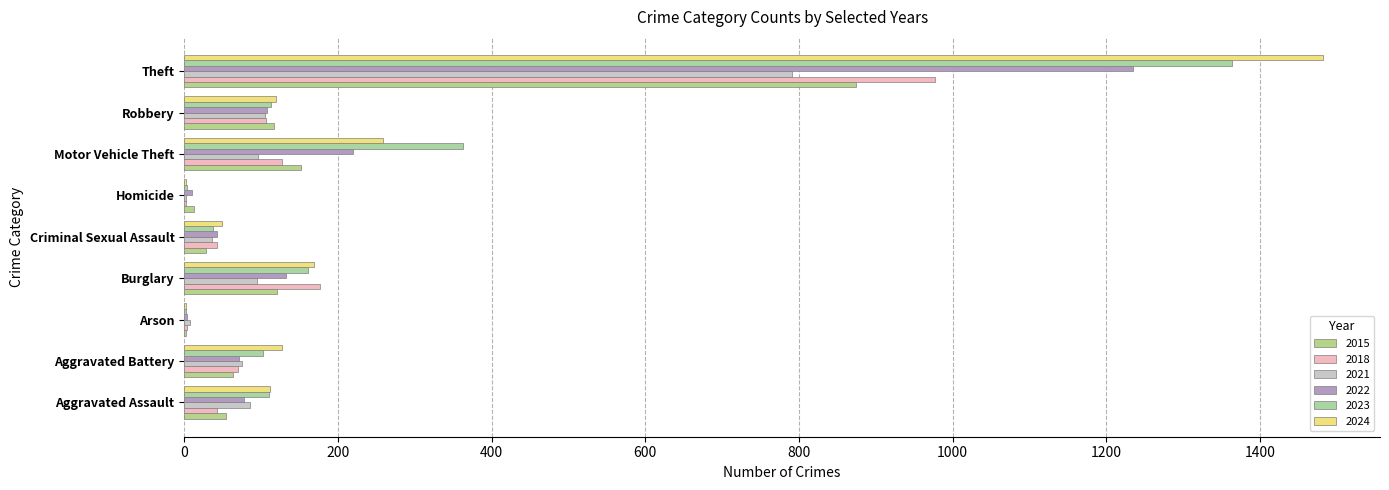

What is the lowest value of the 2021 series?

2